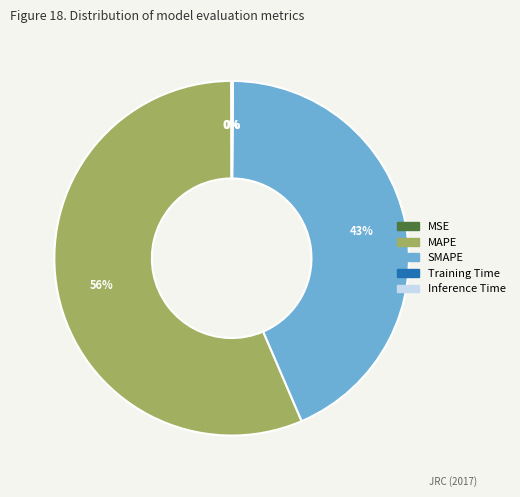

Does SMAPE represent more than half of the total?

No